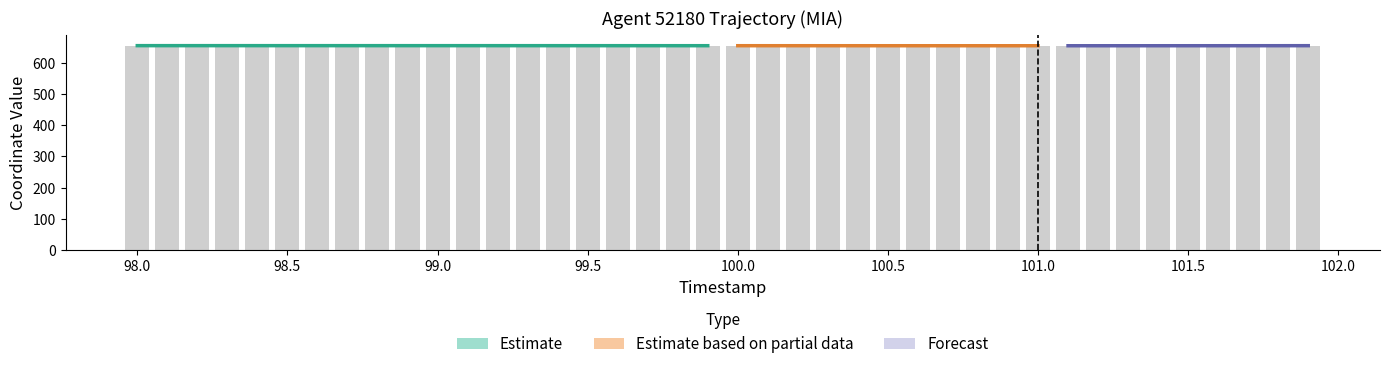

Are the bars horizontal?

No